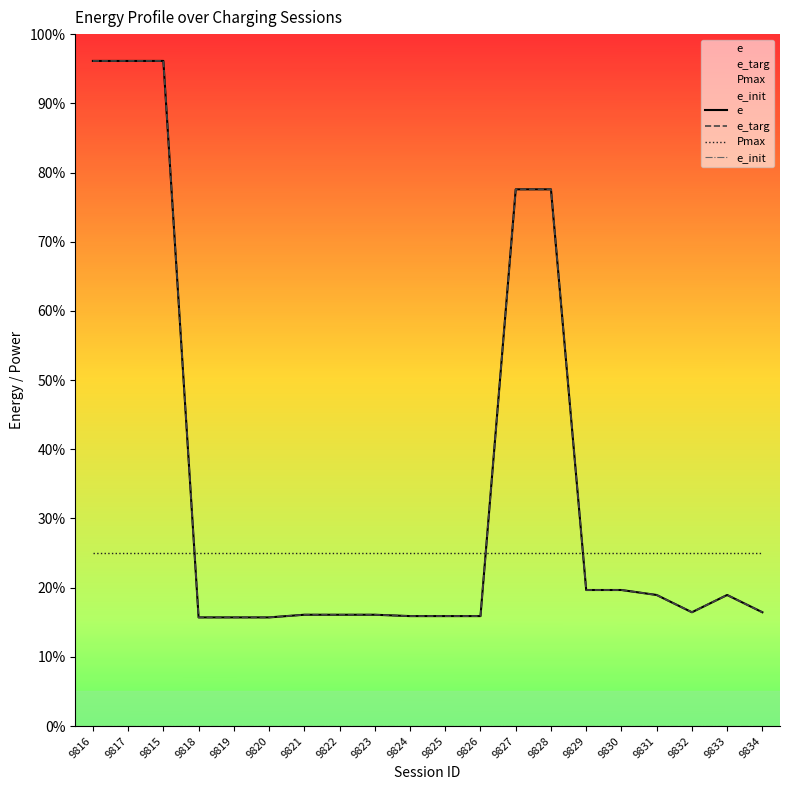

Is the value of Pmax at 9820 greater than the value of e_init at 9834?

Yes